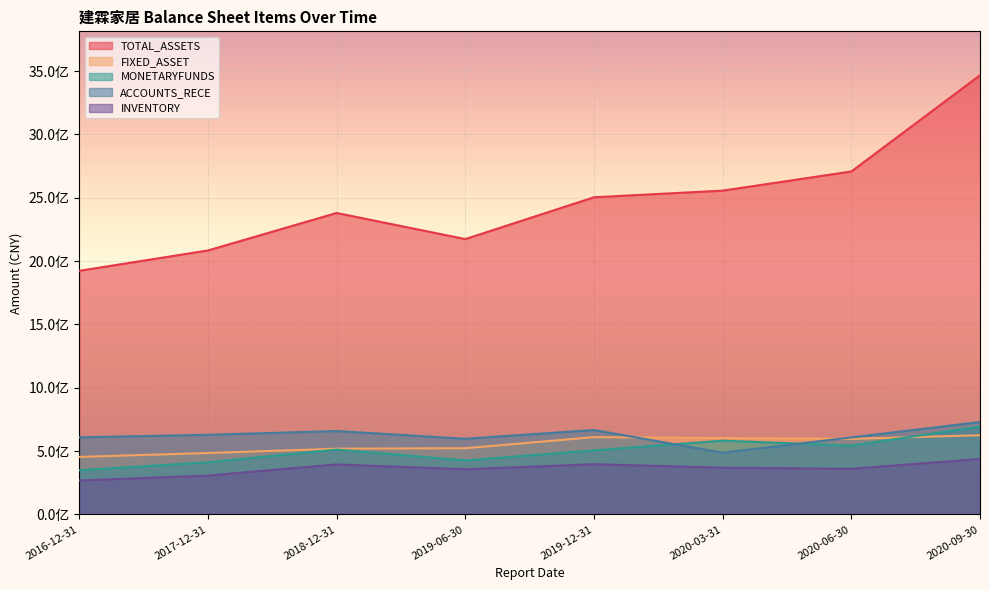

What are all the series names shown in the legend?

TOTAL_ASSETS, FIXED_ASSET, MONETARYFUNDS, ACCOUNTS_RECE, INVENTORY